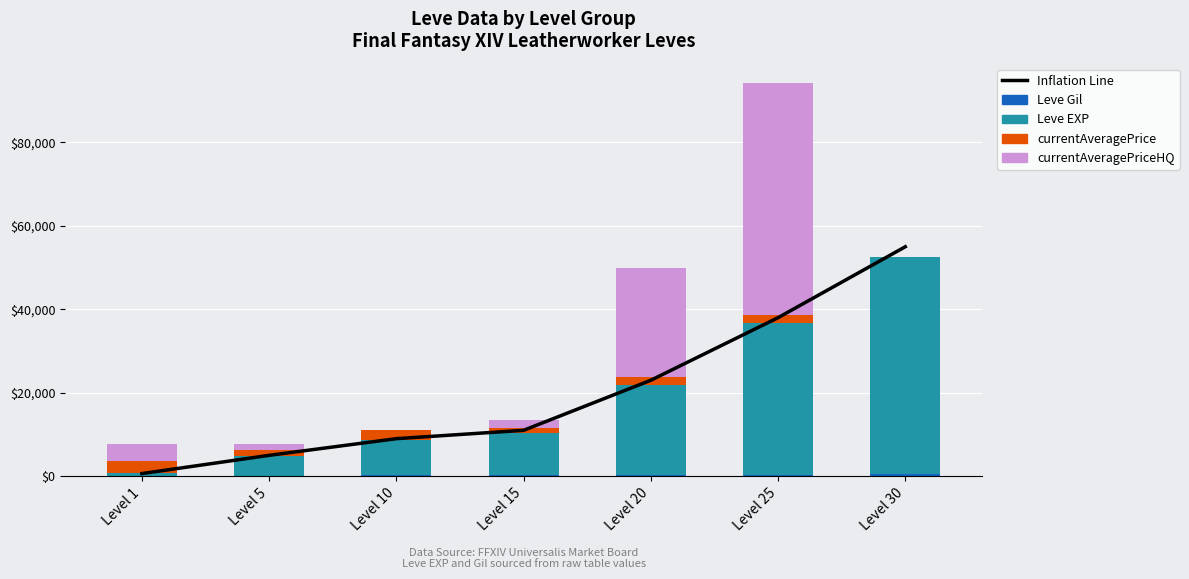

Which has a higher value, Level 1 or Level 10?

Level 10